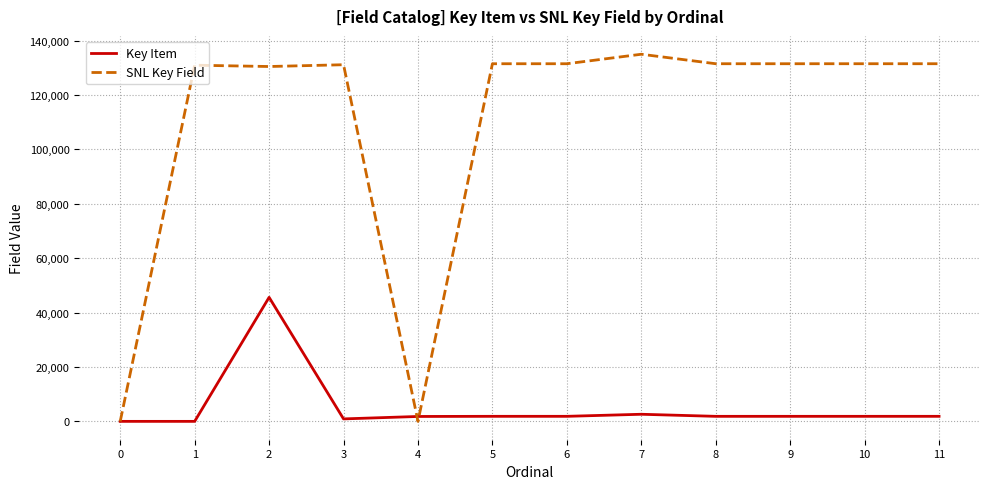

Rank the series at 8 from highest to lowest value.

SNL Key Field, Key Item